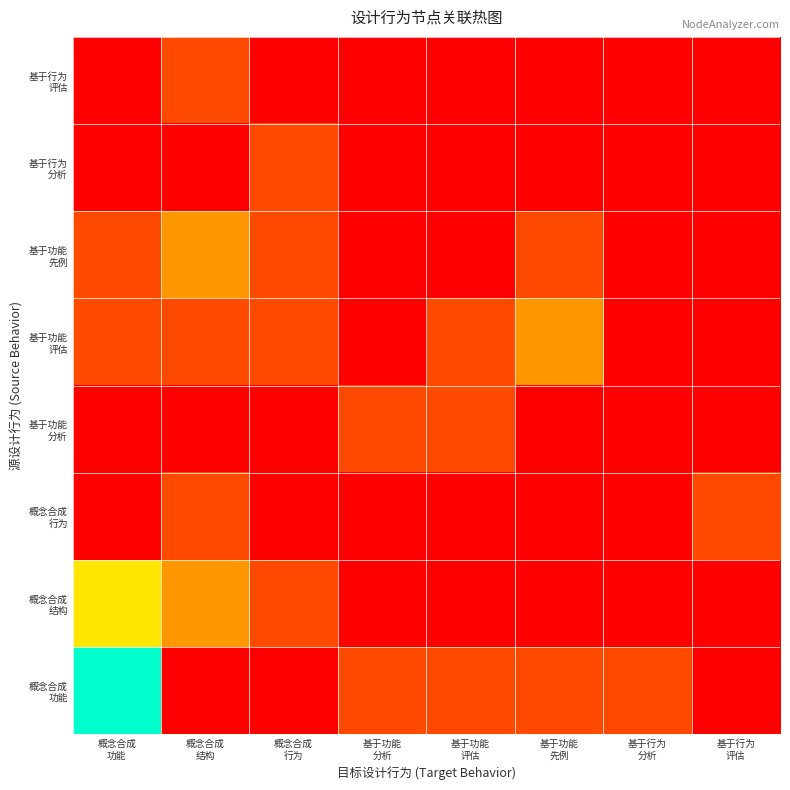

Which label corresponds to the largest value in the chart?

概念合成
功能